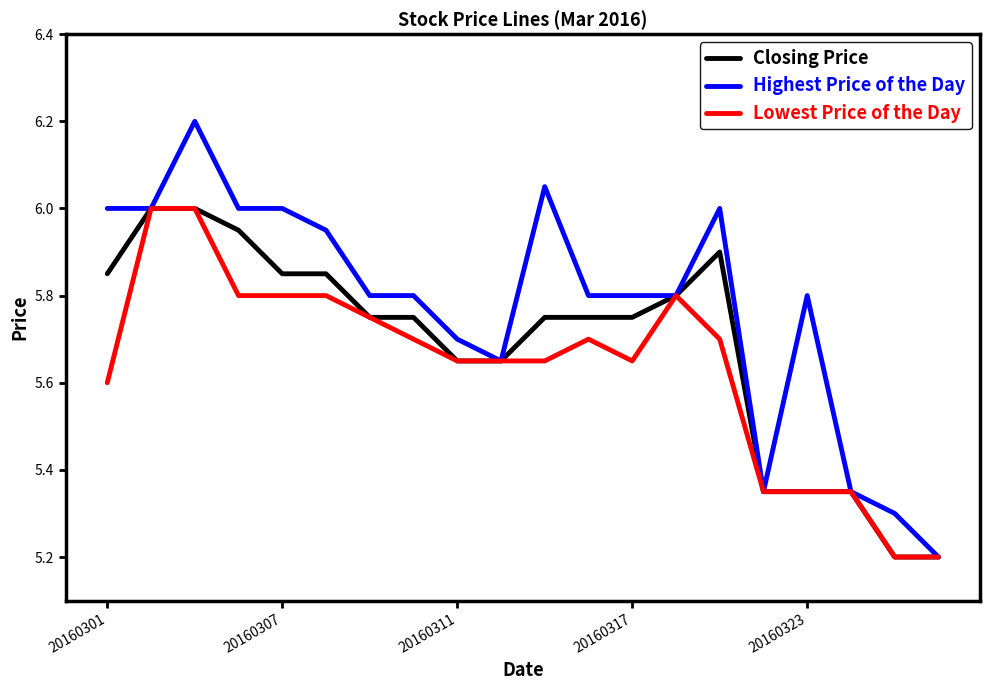

Which series has the largest total across all categories?

Highest Price of the Day